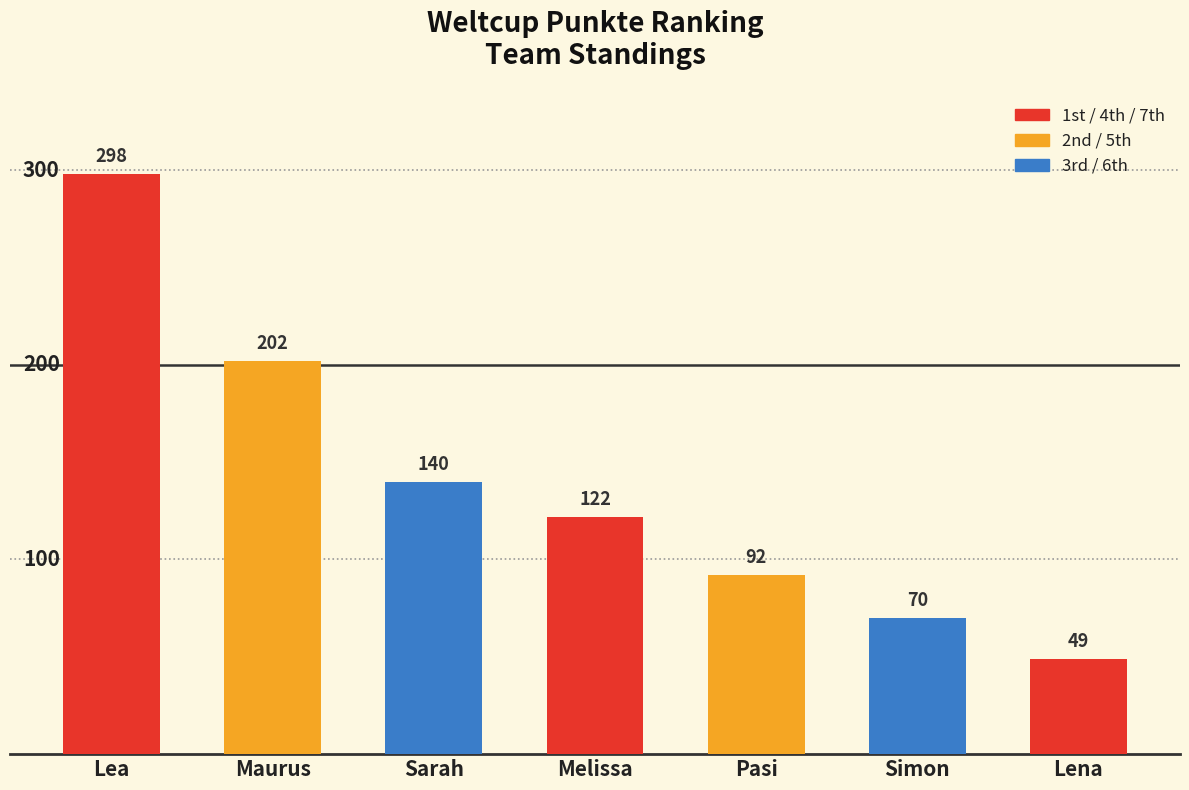

Between Melissa and Lena, which is larger?

Melissa